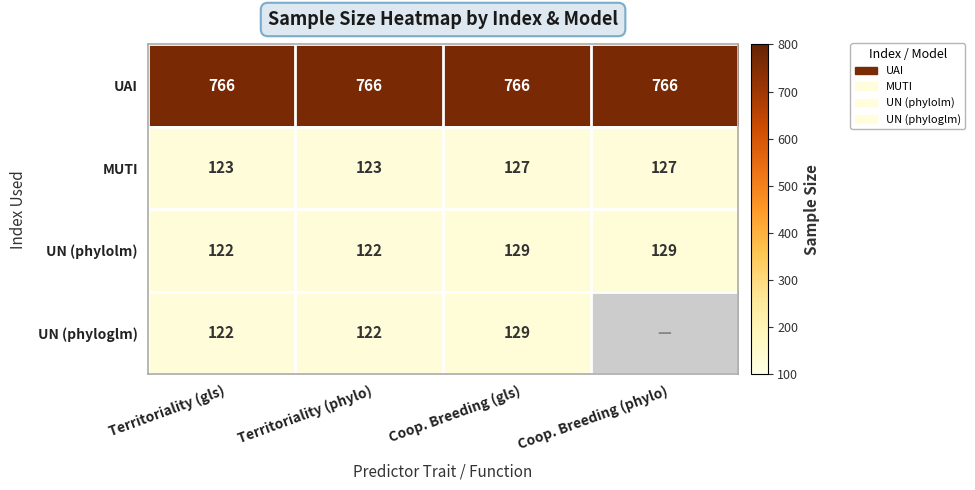

The UN (phylolm) series shows 64 at Territoriality (phylo). True or false?

False